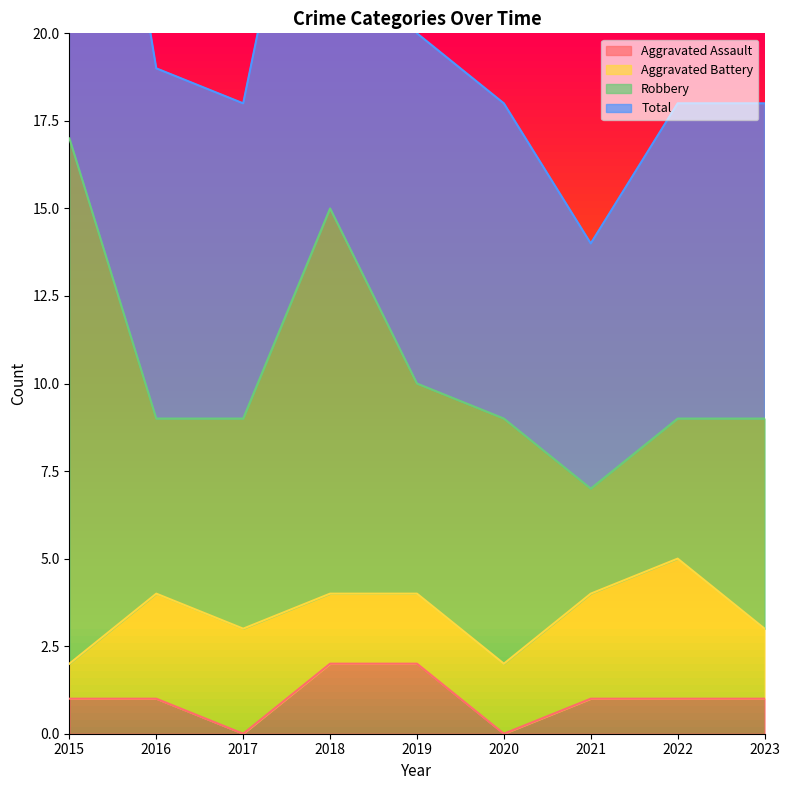

What is the value of the Aggravated Assault point at the 8th from the left?

1